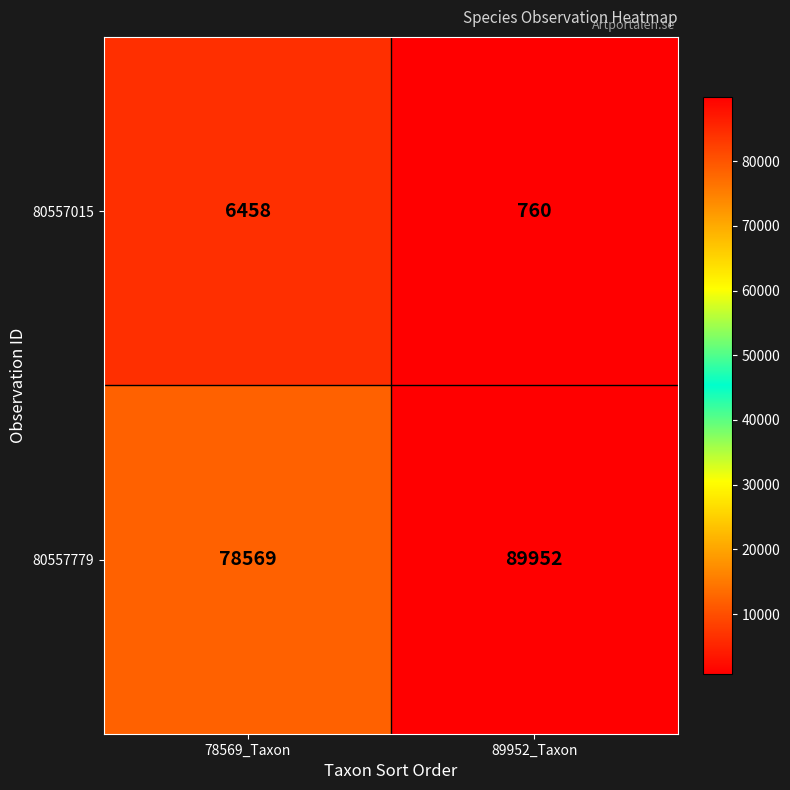

Which category has the lowest value in the 80557779 series?

78569_Taxon